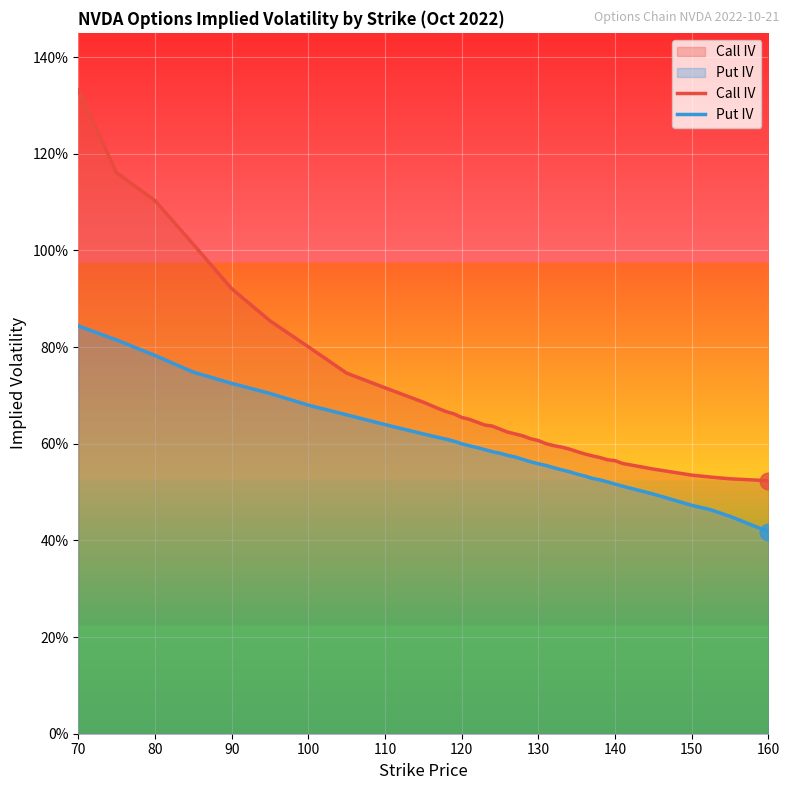

At how many categories does at least one series exceed 1?

4